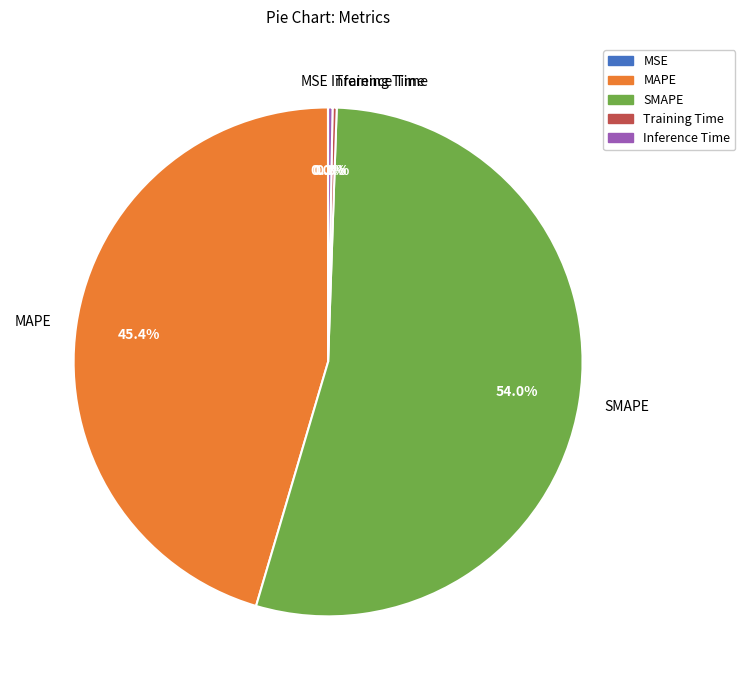

Between Inference Time and SMAPE, which is larger?

SMAPE